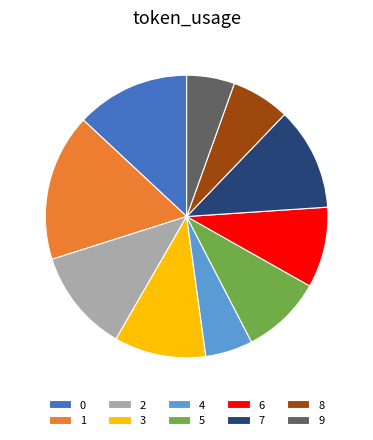

The 2 slice represents 21% of the pie. True or false?

False